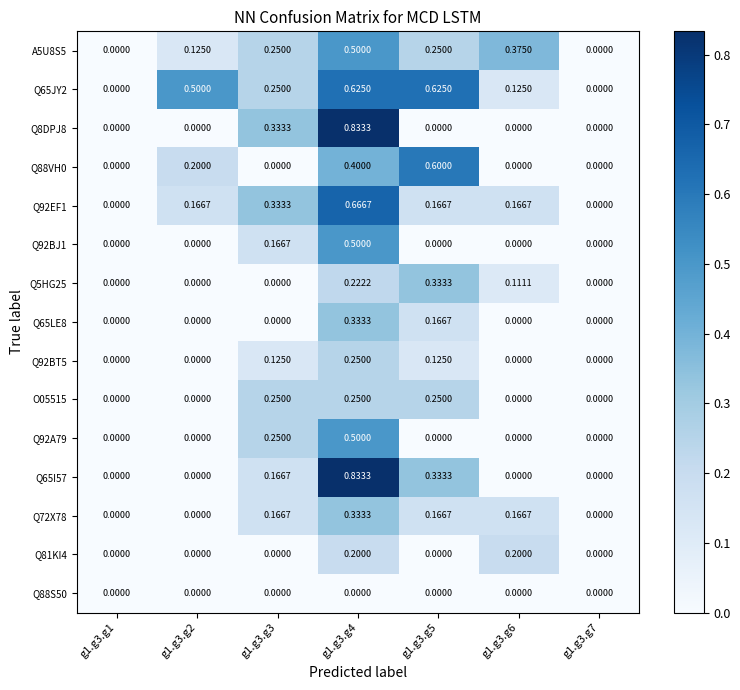

How many data points does each series have?

7